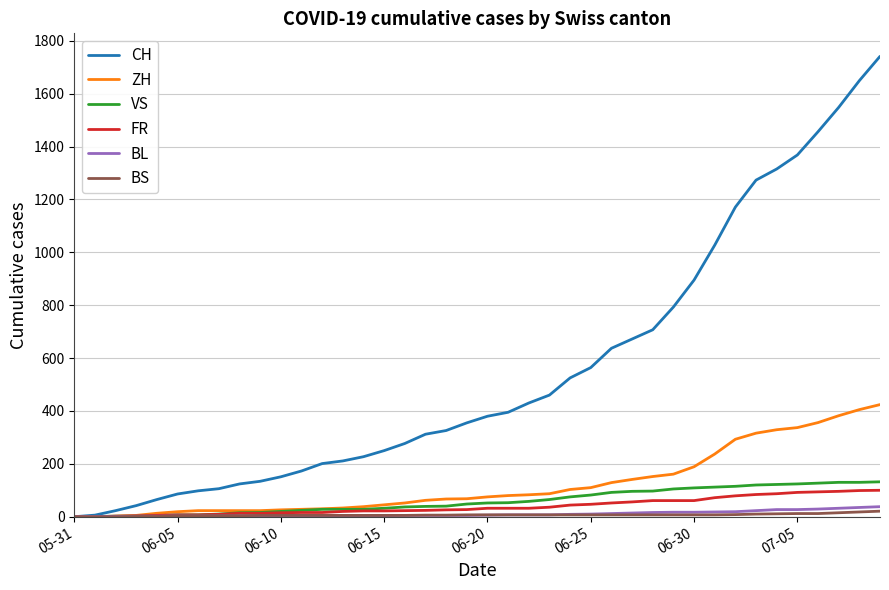

What is the greatest value displayed?

1741